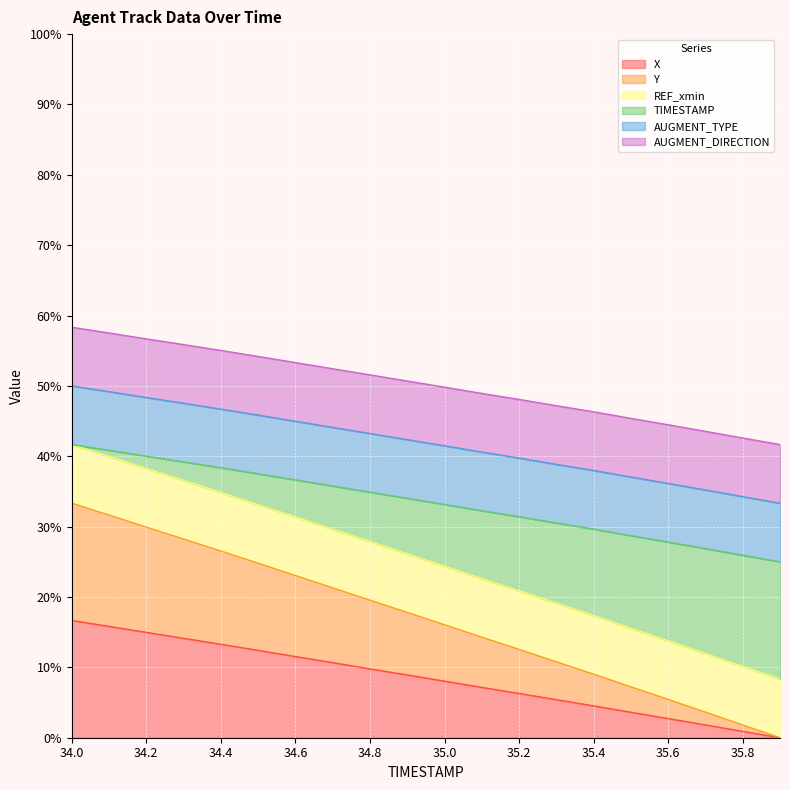

Read the X value at 35.4.

4.5